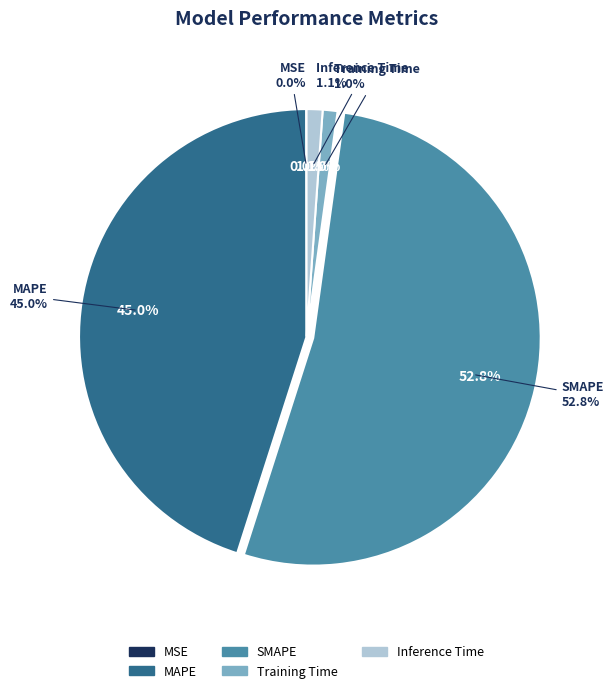

Which slice is the largest?

SMAPE